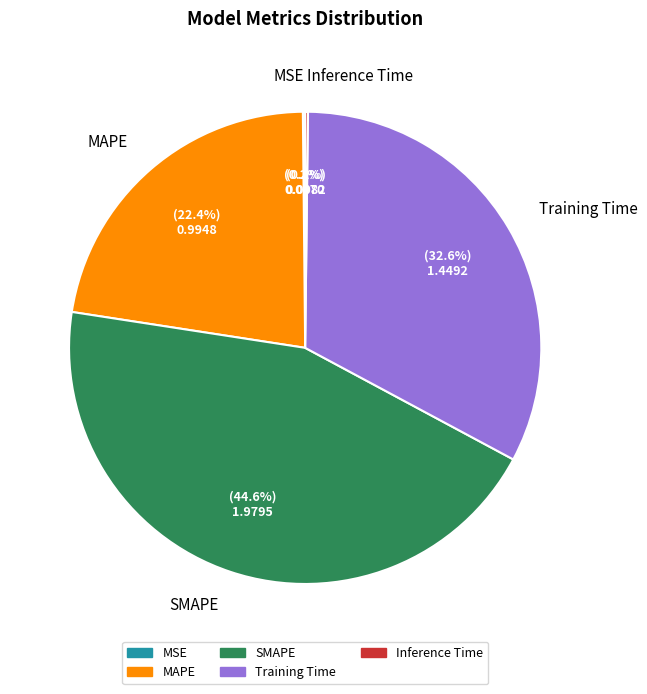

Is there a majority slice in this chart?

No